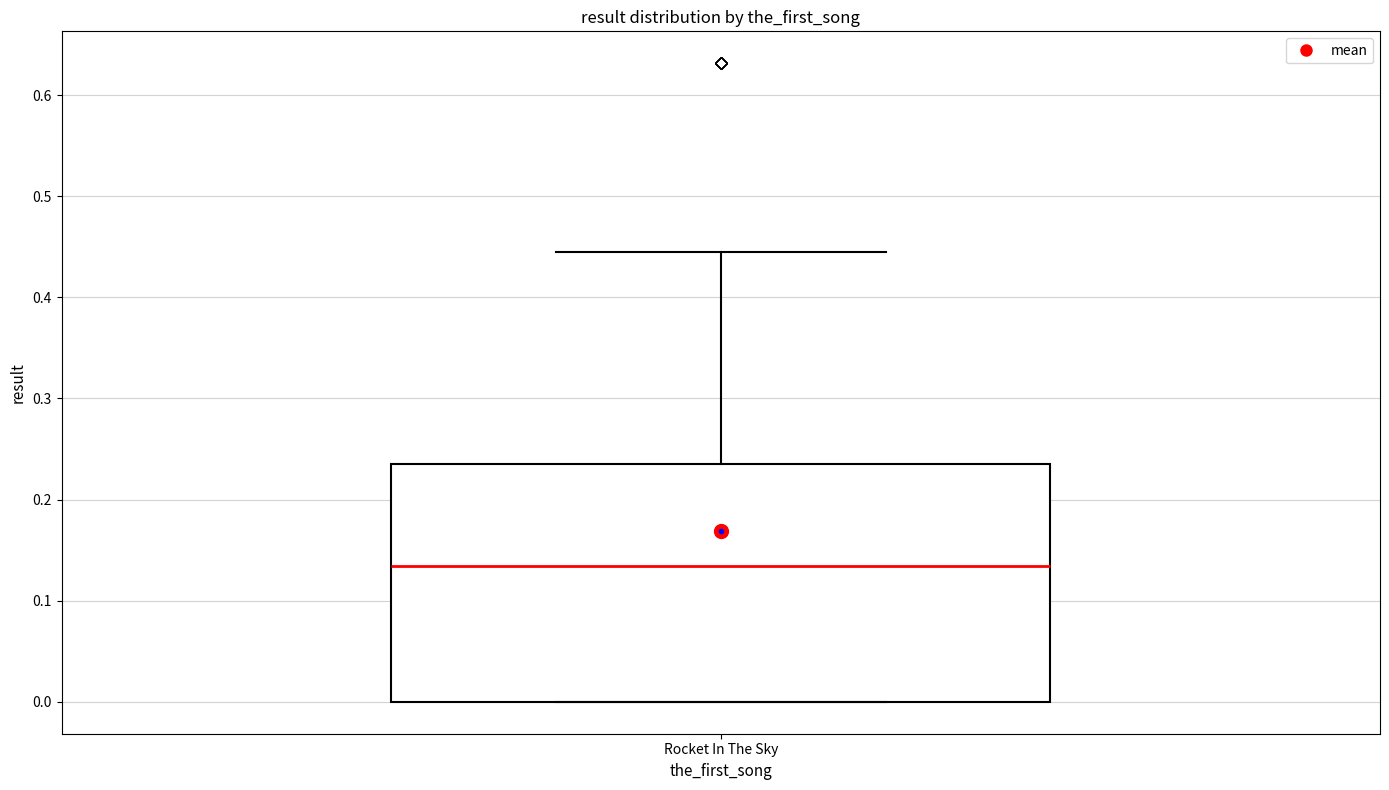

Transcribe this box plot: give where the median line is, the range the box spans, and where the two whiskers end, as read against the y-axis. The values are not printed on the chart, so give them approximately, as read against the axis.

median 0.13, box 0.00 to 0.24, whiskers 0.00 to 0.44